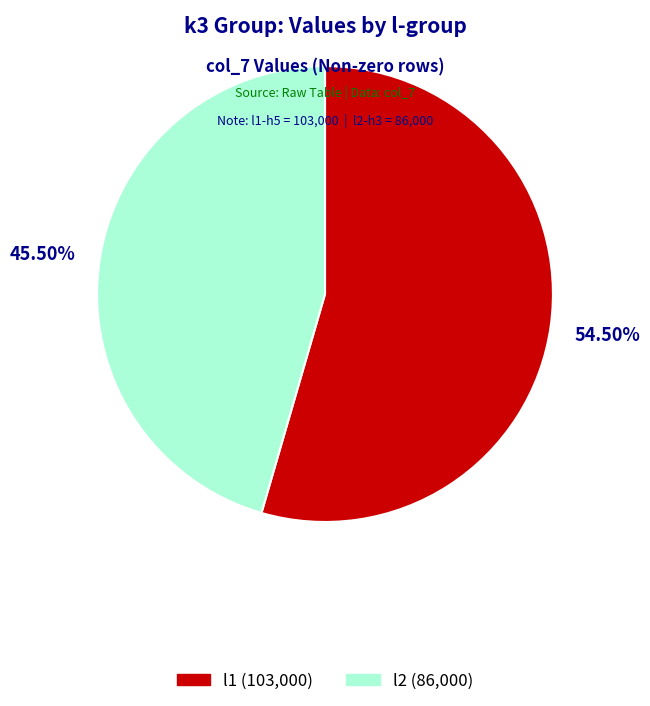

What percentage do l1 and l2 together represent?

100.0%